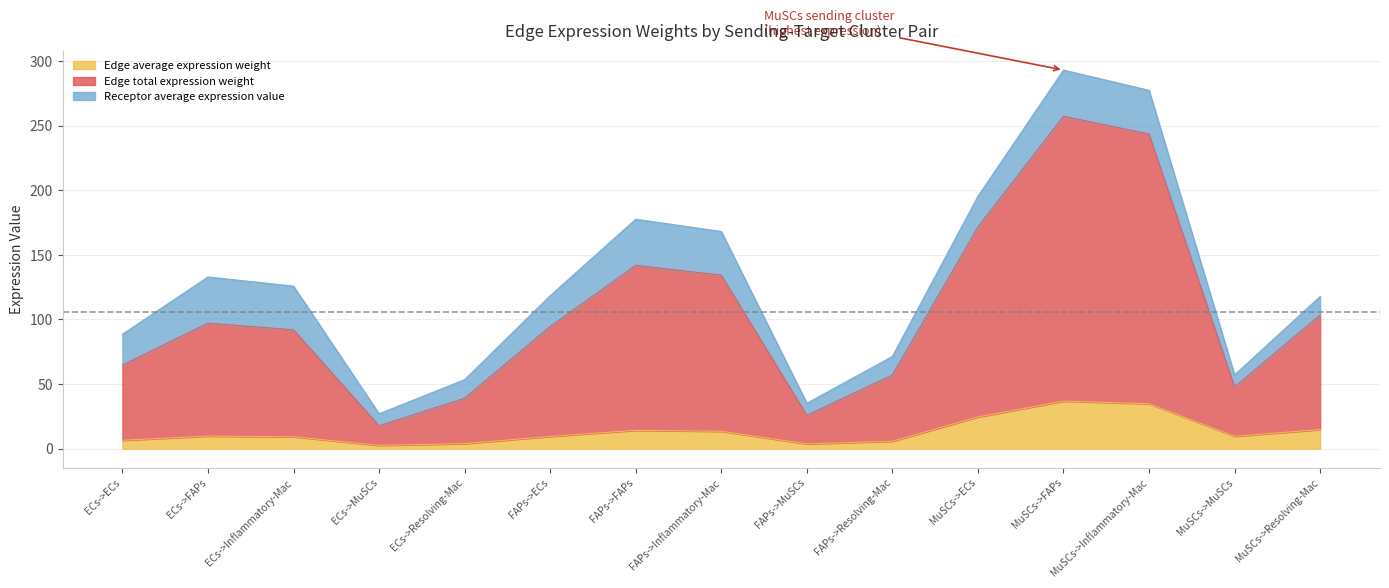

Does the chart display data point markers on the line(s)?

No